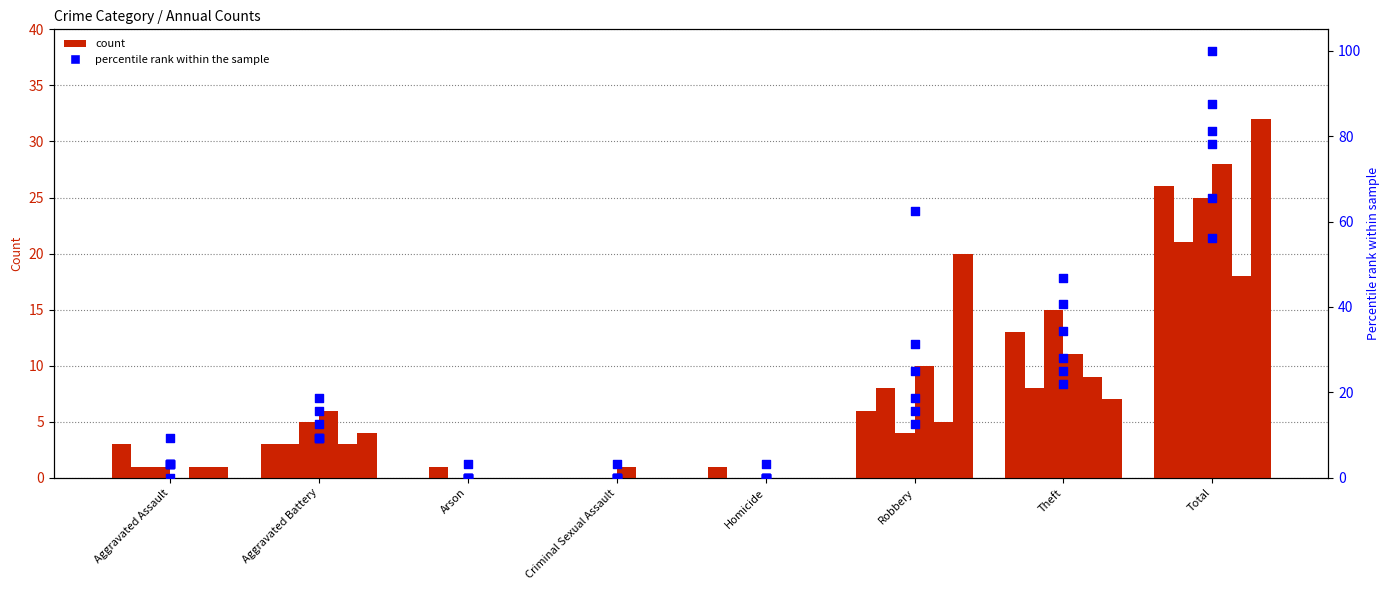

At how many categories does at least one series exceed 33?

3